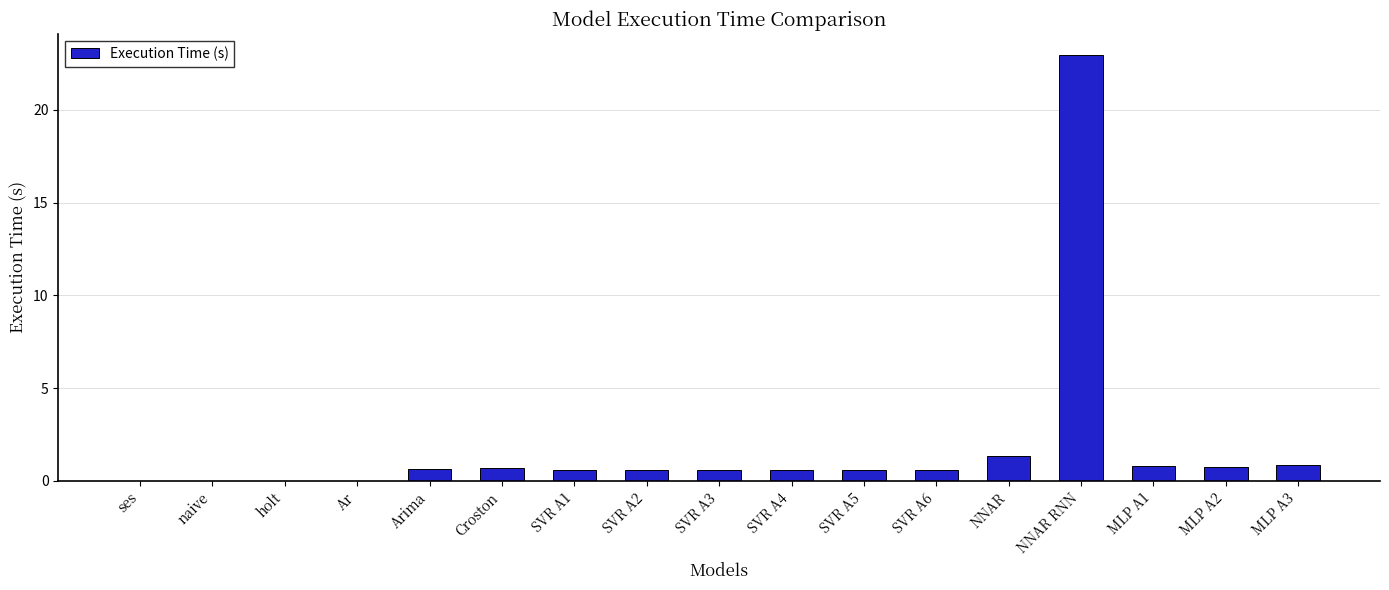

Between NNAR and SVR A6, which is larger?

NNAR